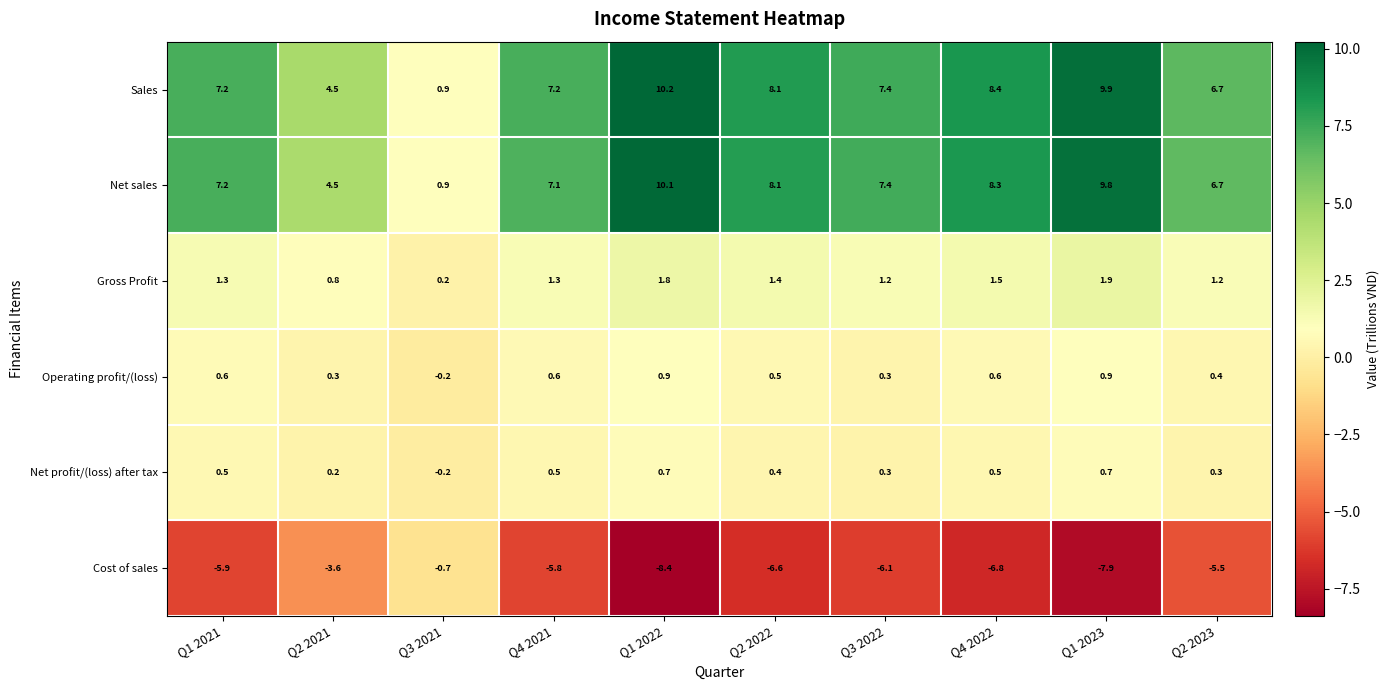

Count the number of categories in the chart.

10